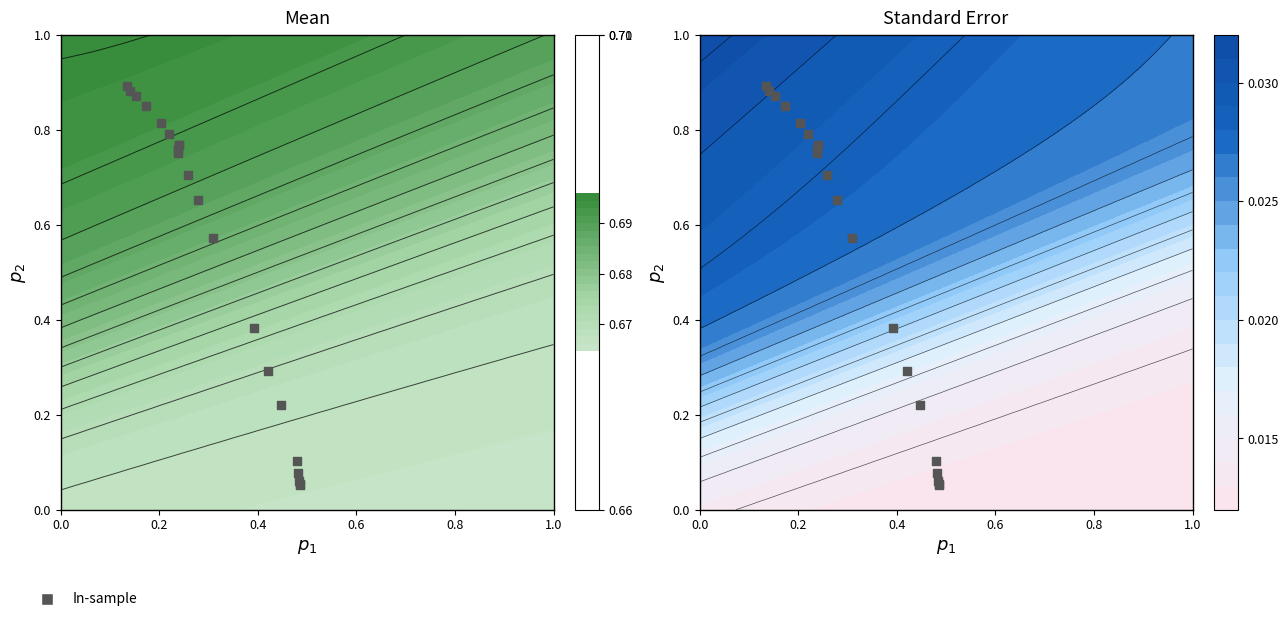

Reading left to right, what are all the values shown in this chart?

0.1	0.1	0.1	0.1	0.1	0.2	0.3	0.4	0.6	0.7	0.7	0.8	0.8	0.8	0.8	0.8	0.8	0.9	0.9	0.9	0.9